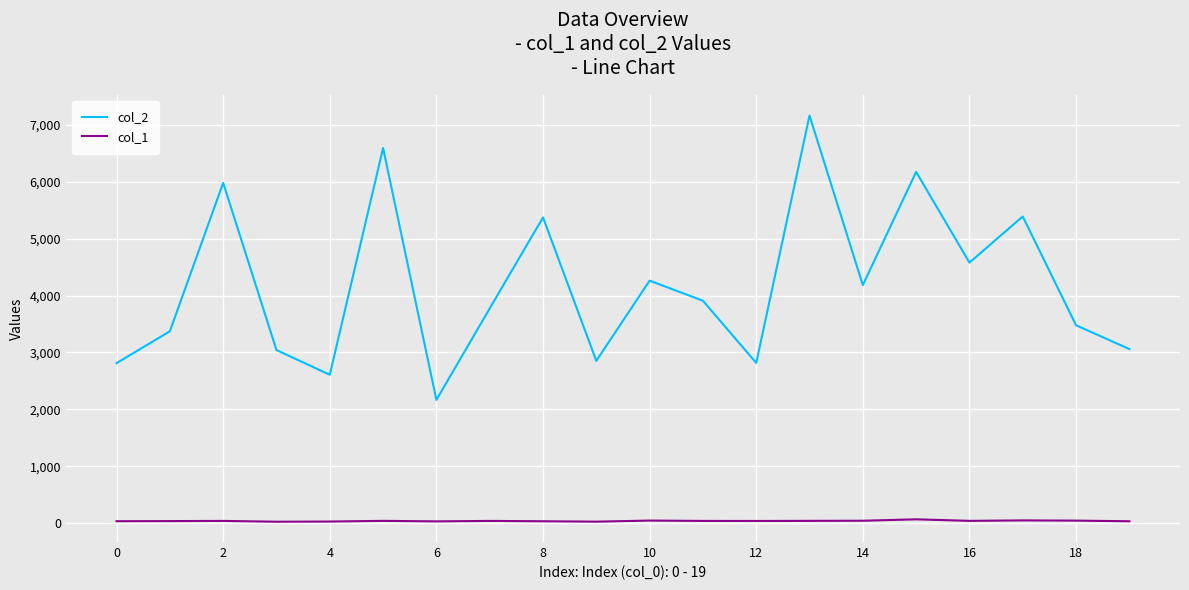

What is the difference between the maximum and minimum values in the col_1 series?

42